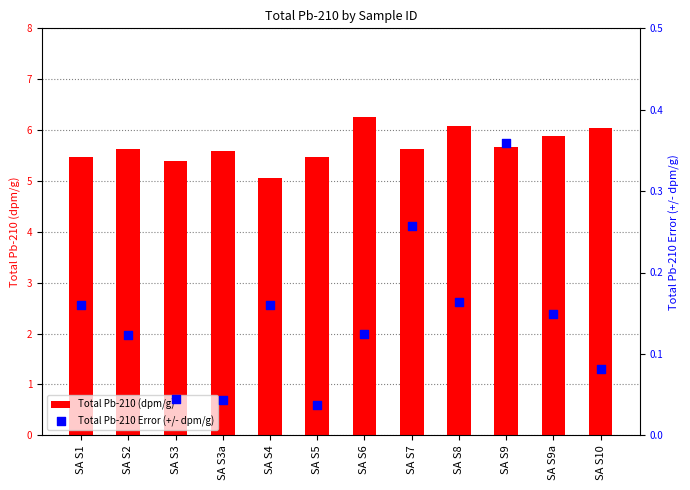

Which series has the largest total across all categories?

Total Pb-210 (dpm/g)